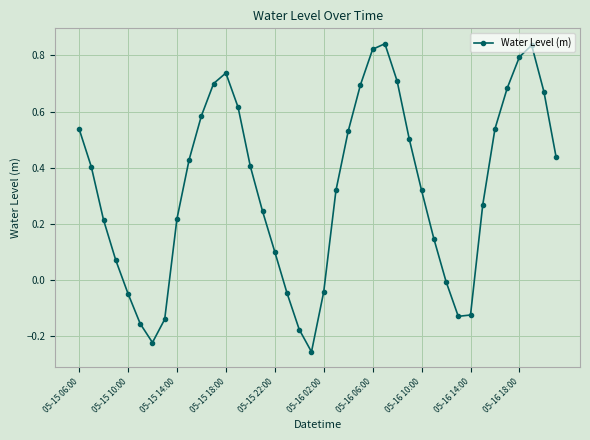

How many interior local valleys (lower than both neighbors) does the data have?

3